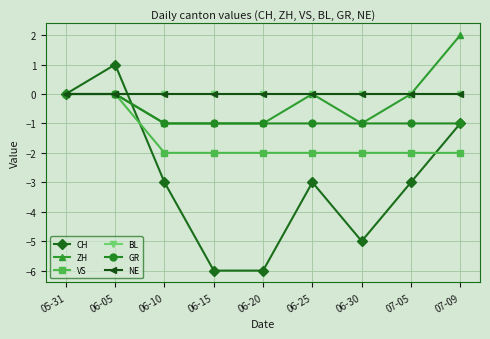

True or false: GR and ZH cross at least once.

False